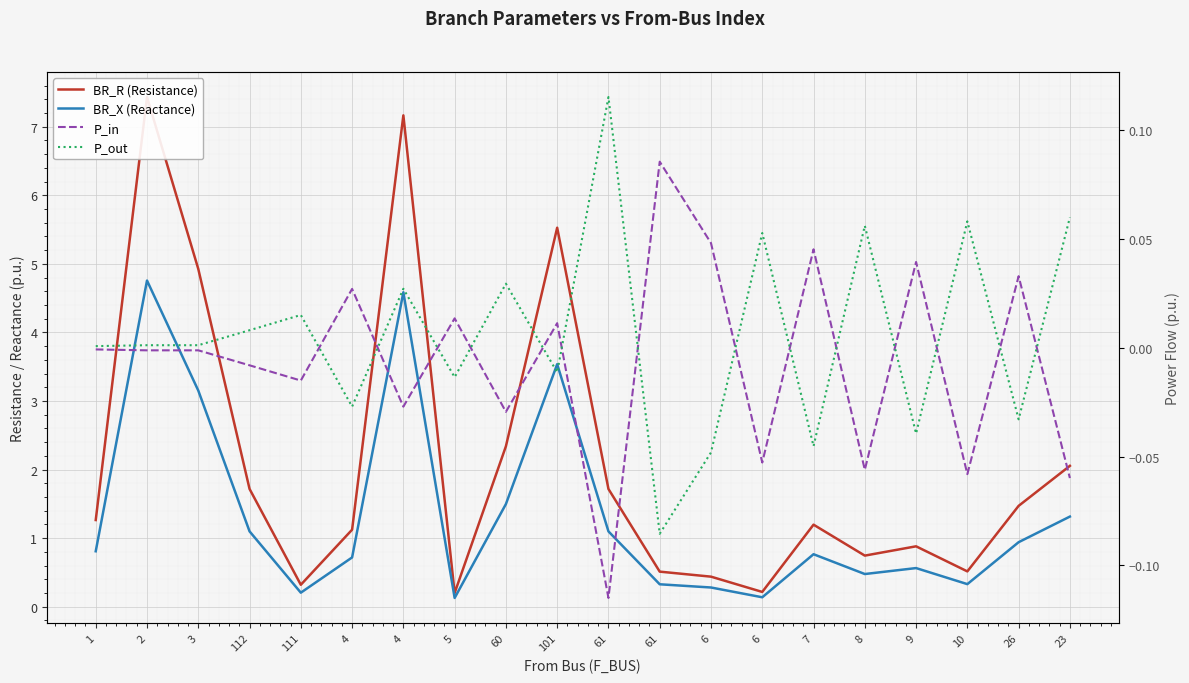

True or false: P_in has a value of -0.0 at 112.

False